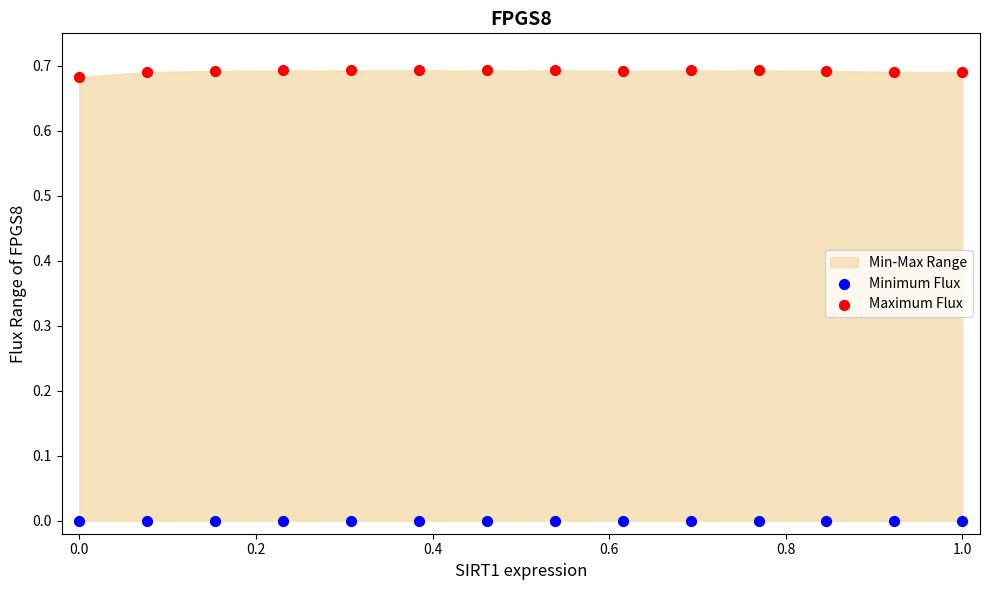

Which series contains the highest Y value?

Maximum Flux